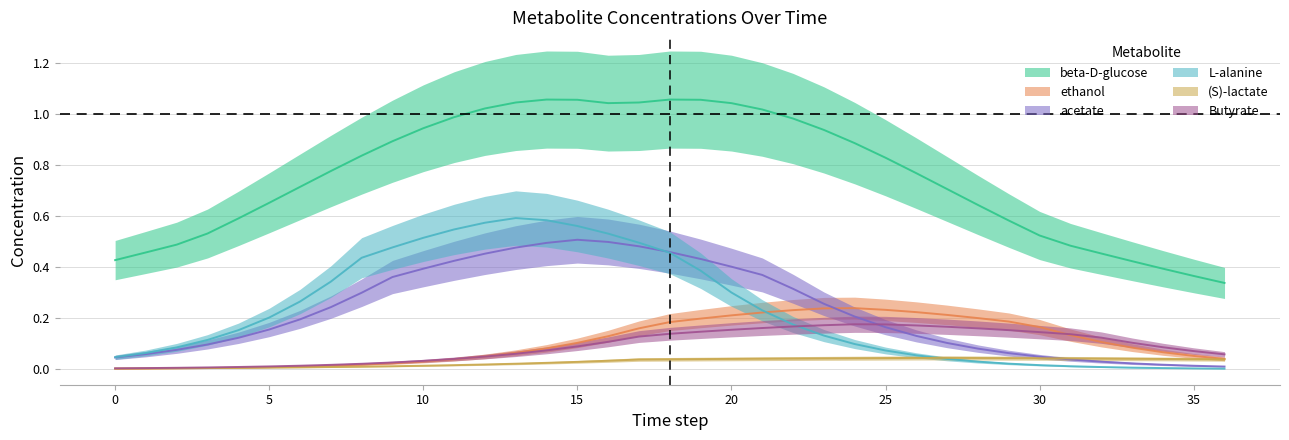

The Butyrate series shows 0.0 at 0. True or false?

True